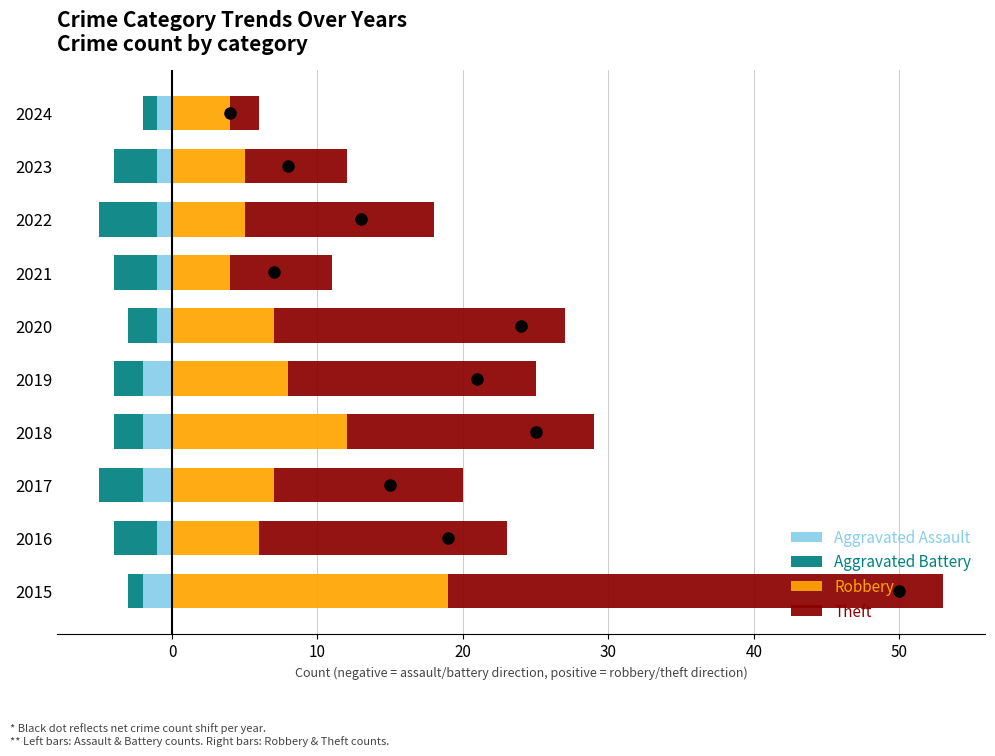

What is the difference between the maximum and minimum values in the Aggravated Battery series?

3